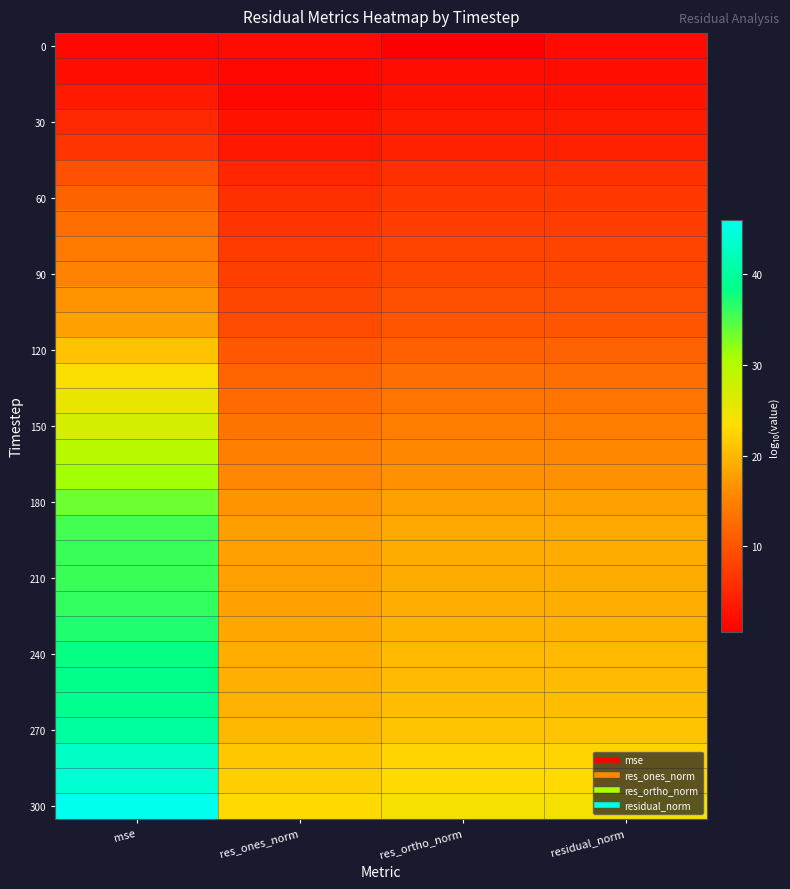

Between residual_norm and res_ones_norm, which is larger?

residual_norm